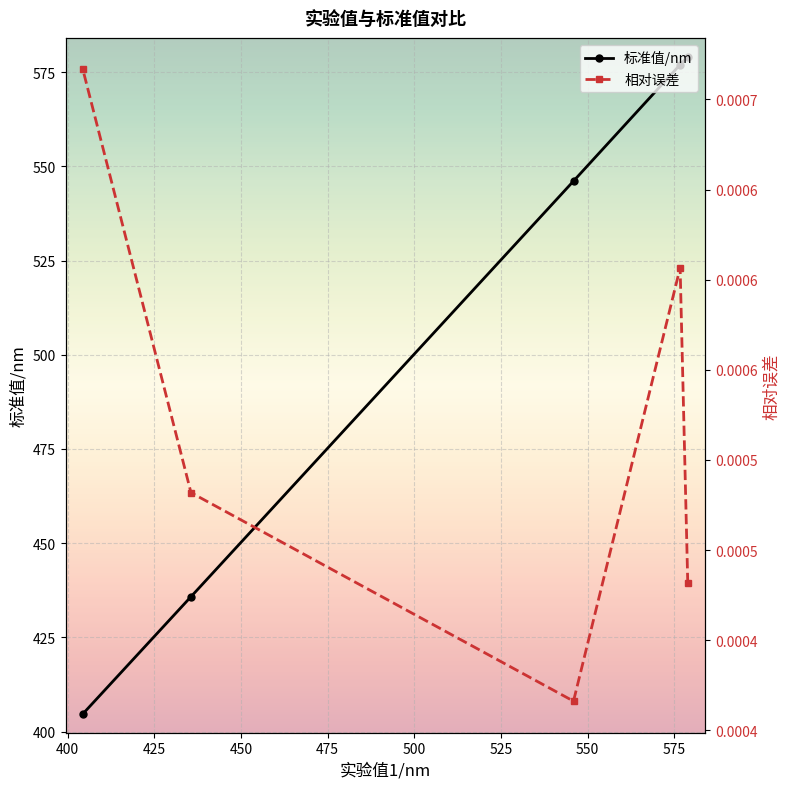

What are all the series names shown in the legend?

标准值/nm, 相对误差